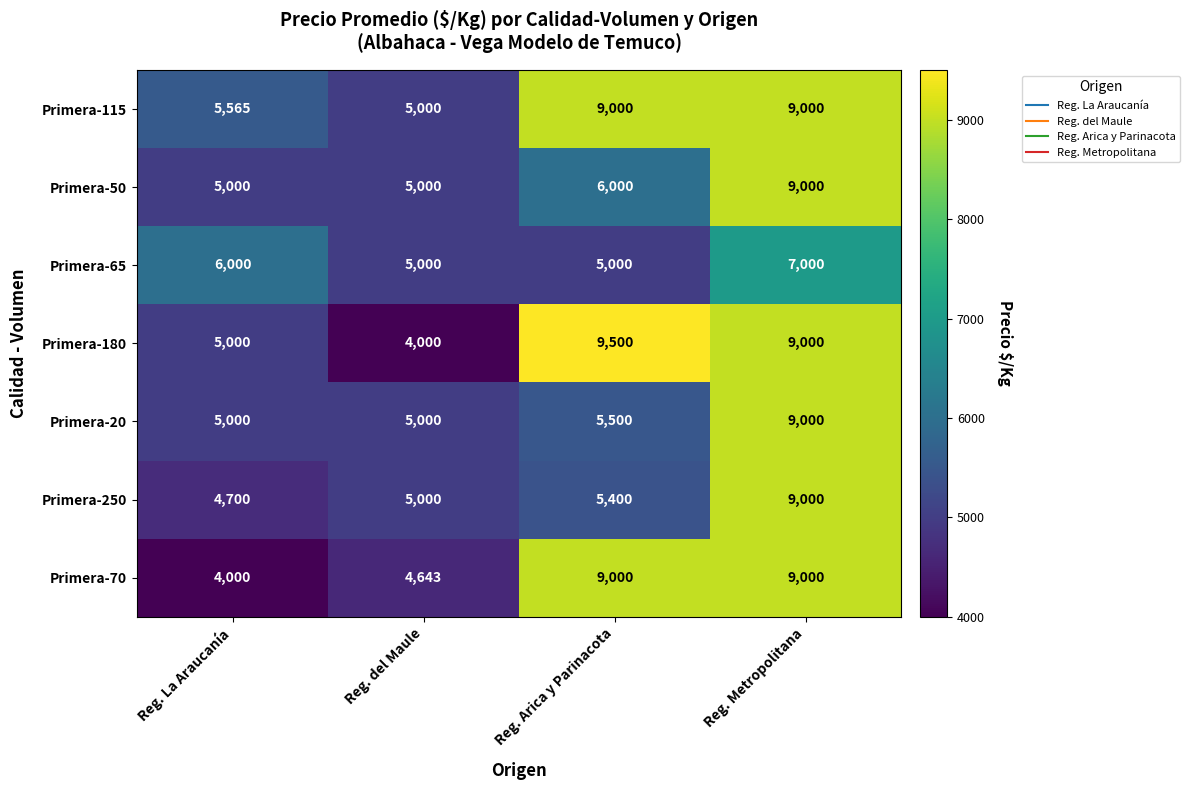

True or false: Primera-115 has a value of 2282 at Reg. del Maule.

False